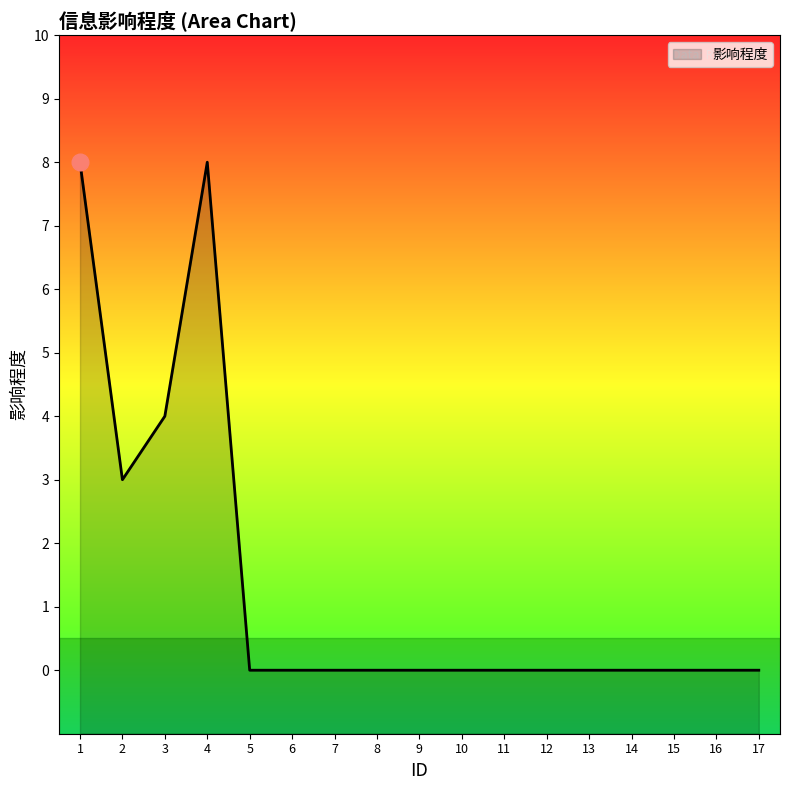

What is the sum of the values at 9 and 4?

8